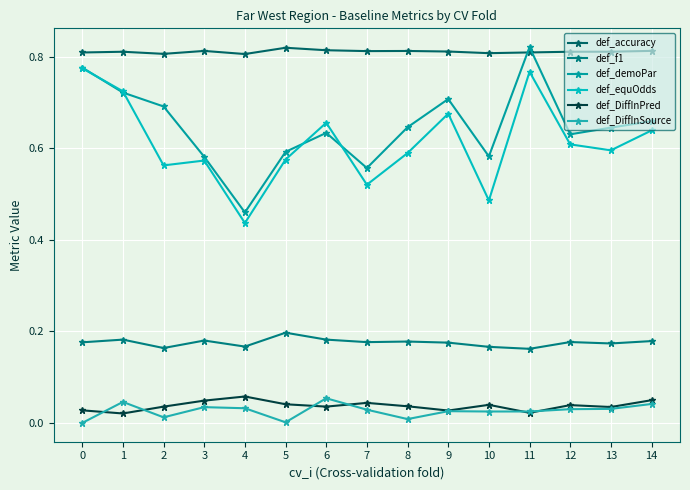

What is the difference between the second highest and minimum values in the def_equOdds series?

0.3